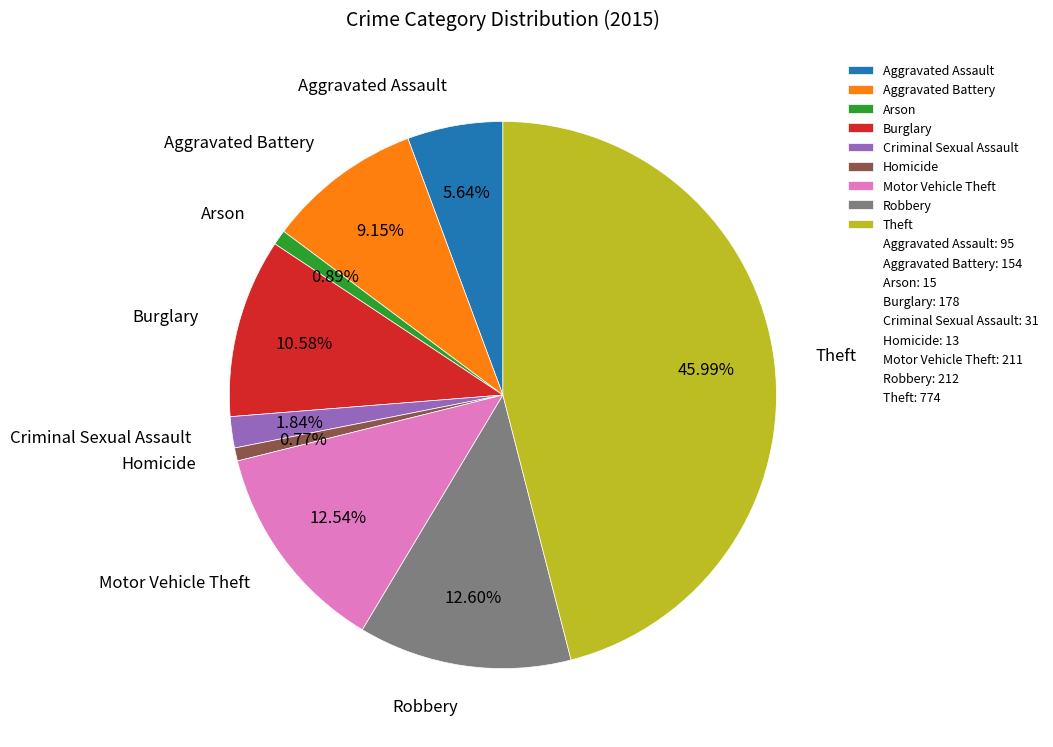

Does Robbery represent more than half of the total?

No